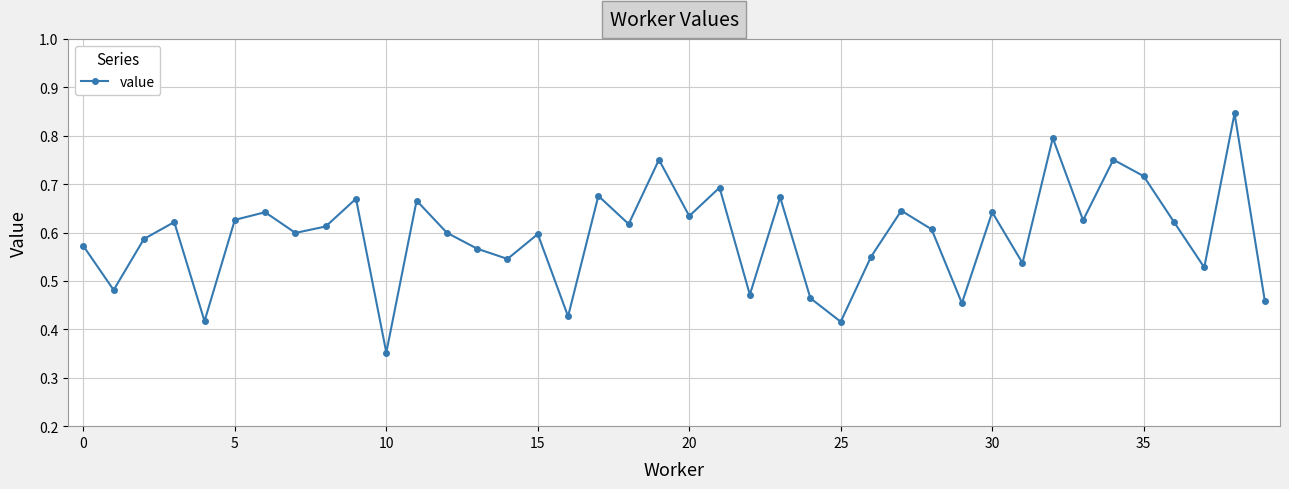

What is the sum of all values?

23.8